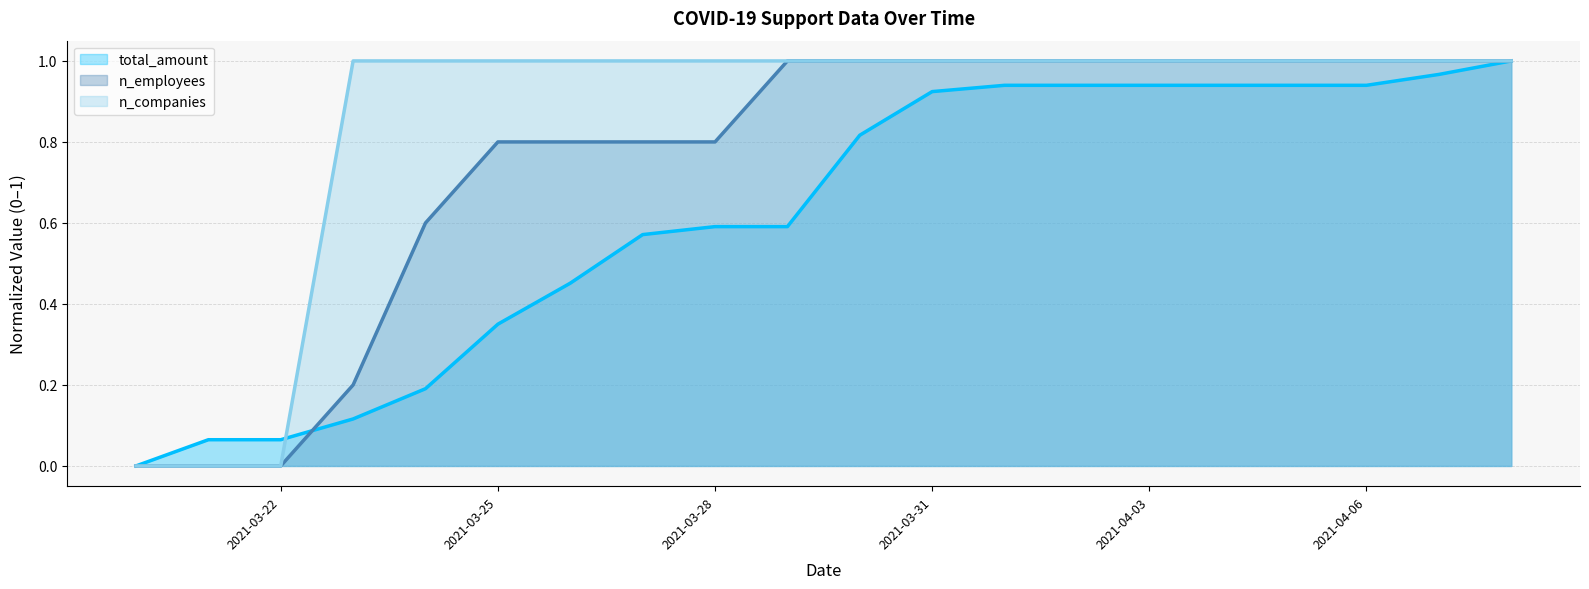

Which label corresponds to the smallest value in the chart?

2021-03-20